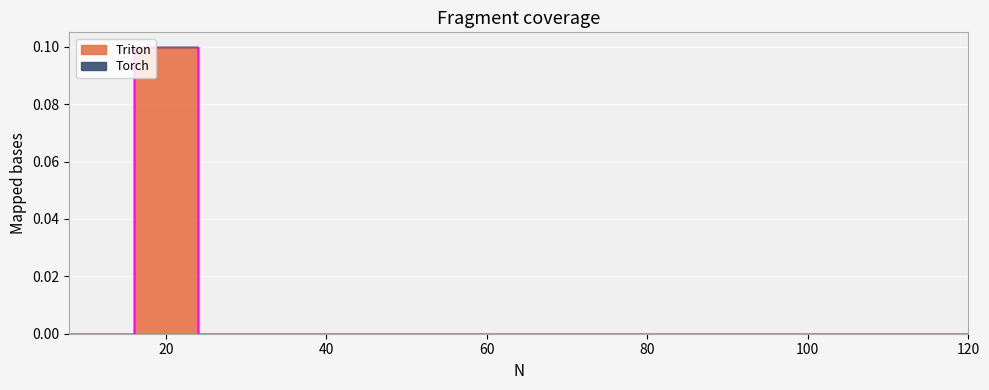

How many positive values are there?

1